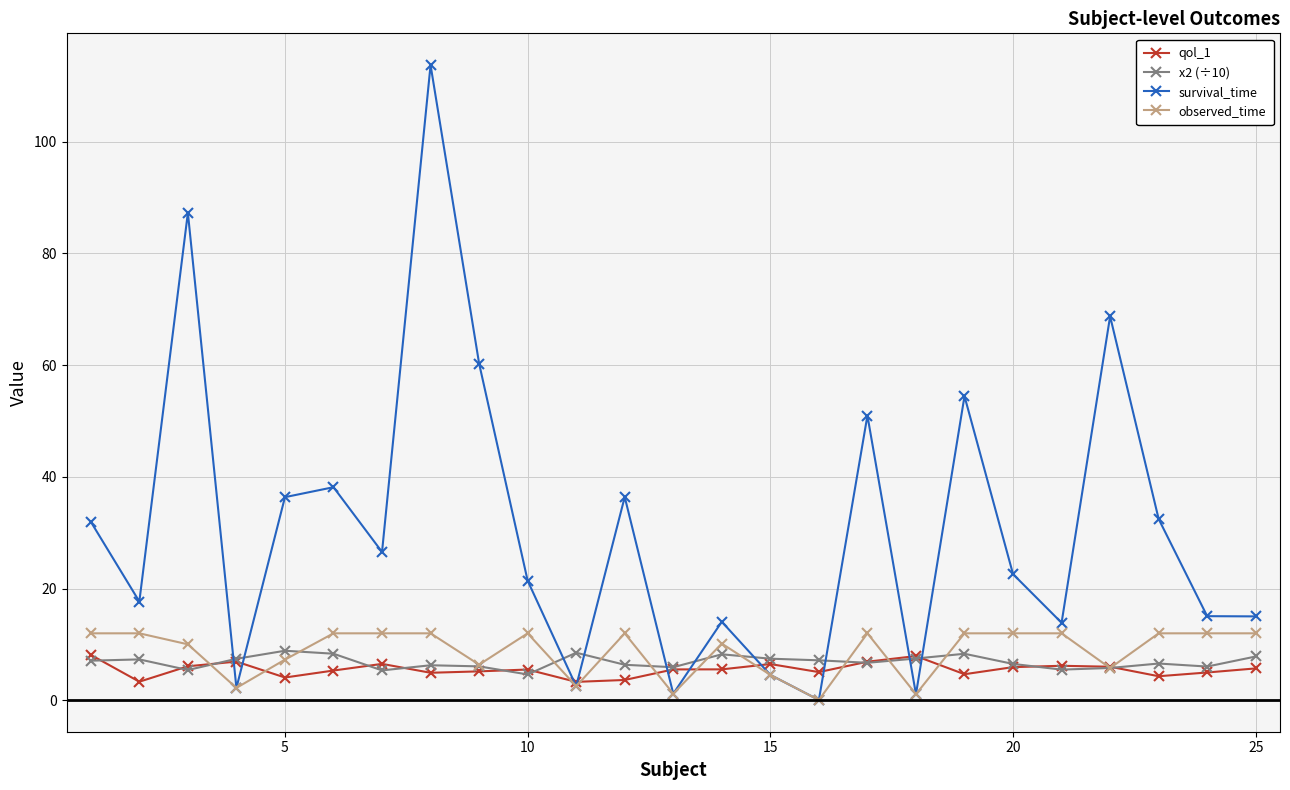

True or false: x2 (÷10) and survival_time cross at least once.

True